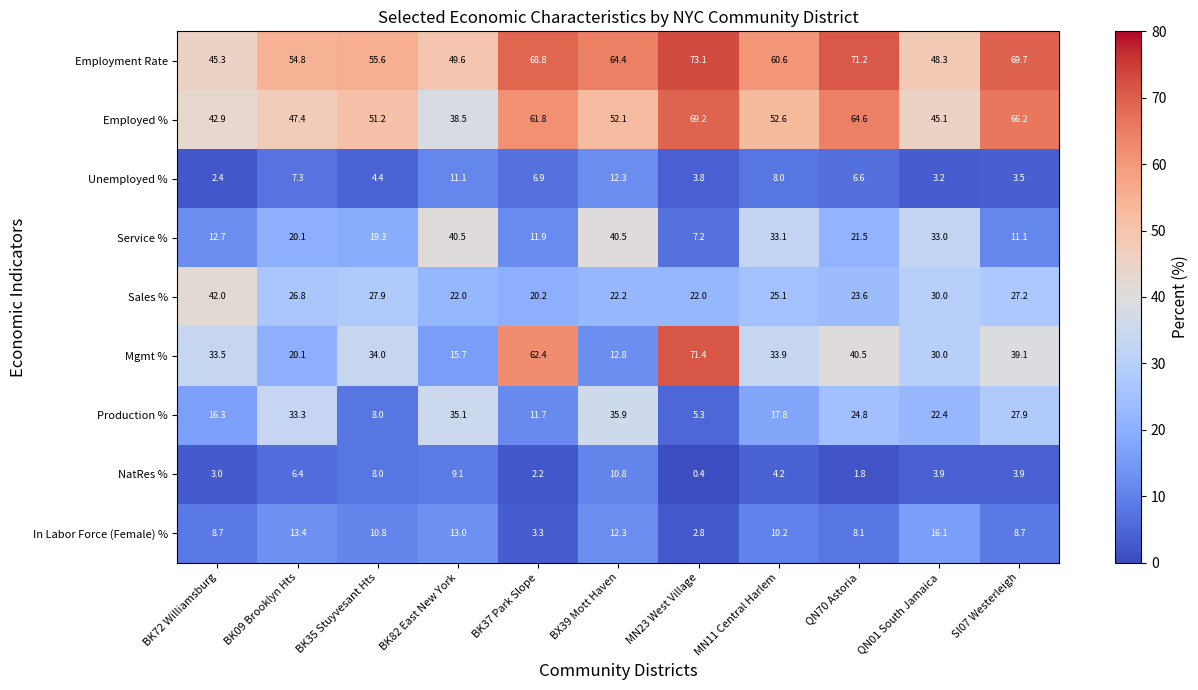

What is the difference between the highest and lowest values at MN11 Central Harlem?

56.4